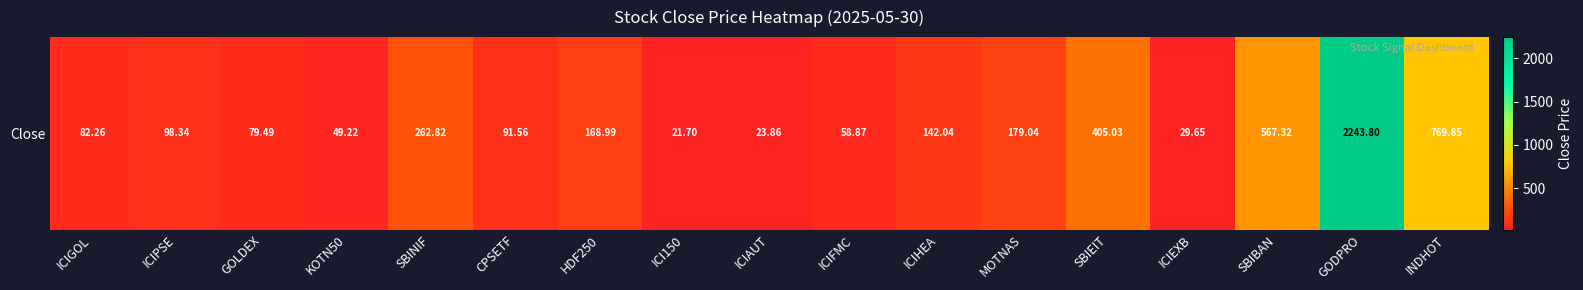

The value at ICIGOL is 82.3. True or false?

True